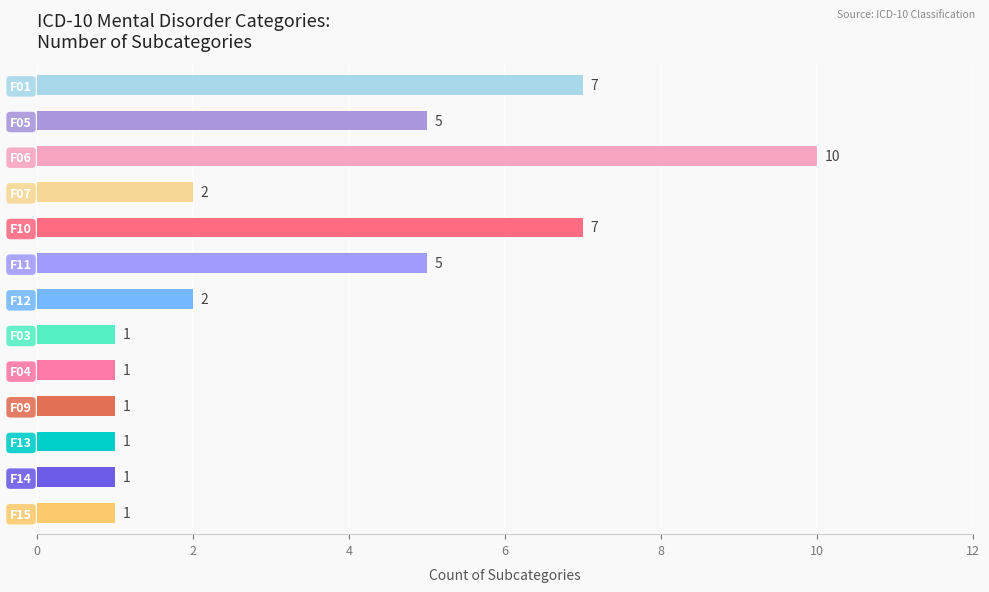

Approximately how many times larger is the value at F13 compared to F14?

1.0